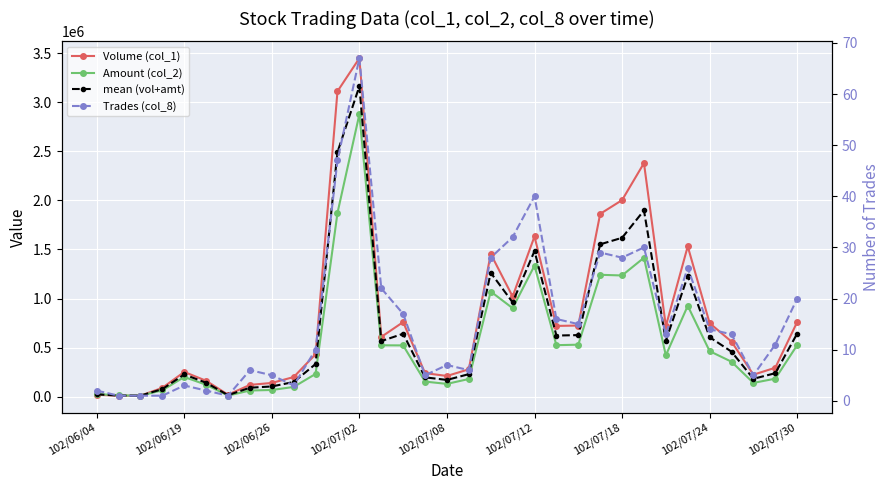

Reading left to right, list all the values displayed in this chart.

Volume (col_1): 20000	10000	10000	90000	252000	162000	20000	120000	140000	200000	433000	3112000	3449000	609000	760000	240000	211000	279000	1455000	1021000	1633000	721000	725000	1863000	2003000	2380000	719000	1532000	749000	561000	224000	295000	761000
Amount (col_2): 27800	13000	10700	64800	200700	121500	11200	62700	68200	99100	231970	1872570	2877620	523560	522460	153710	130270	180350	1071530	901930	1335420	524890	529760	1241940	1235230	1415600	421280	925760	463920	355950	140300	183690	525630
mean (vol+amt): 23900	11500	10350	77400	226350	141750	15600	91350	104100	149550	332485	2492285	3163310	566280	641230	196855	170635	229675	1263265	961465	1484210	622945	627380	1552470	1619115	1897800	570140	1228880	606460	458475	182150	239345	643315
Trades (col_8): 2	1	1	1	3	2	1	6	5	3	10	47	67	22	17	5	7	6	28	32	40	16	15	29	28	30	13	26	14	13	5	11	20